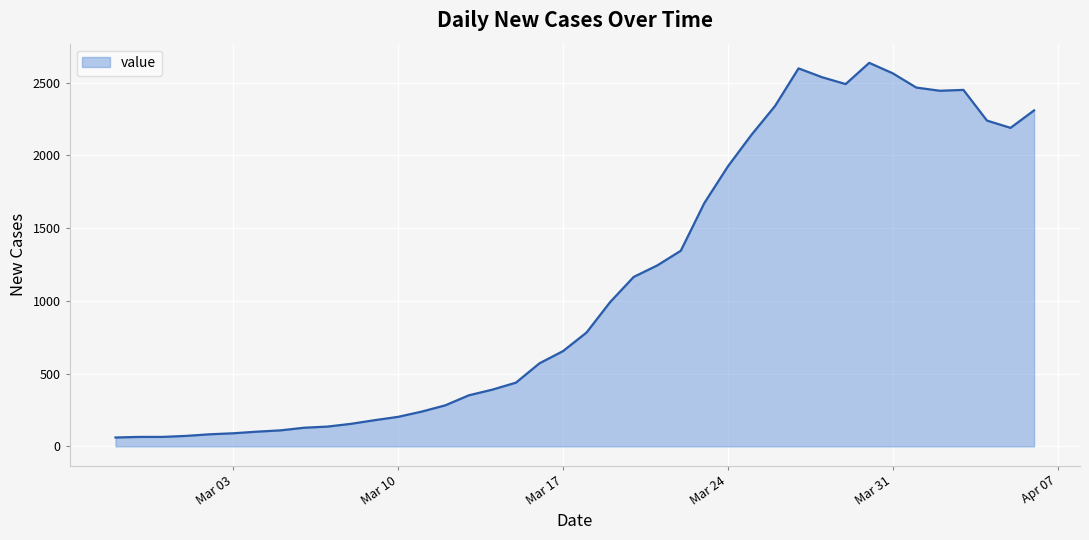

What is the maximum value shown in the chart?

2637